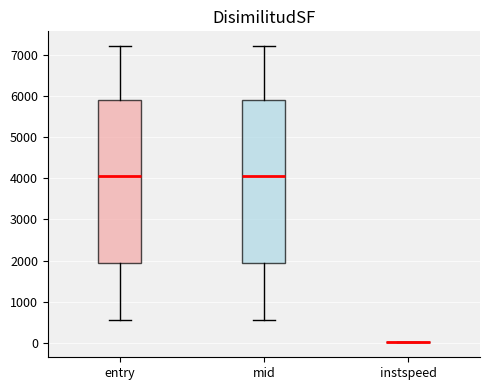

Where does the median line of the box for mid sit on the y-axis? The values are not printed on the chart, so give them approximately, as read against the axis.

4100